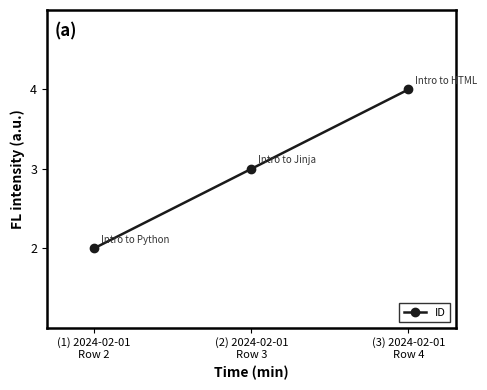

List the labels in order of value, largest first.

(3) 2024-02-01
Row 4, (2) 2024-02-01
Row 3, (1) 2024-02-01
Row 2